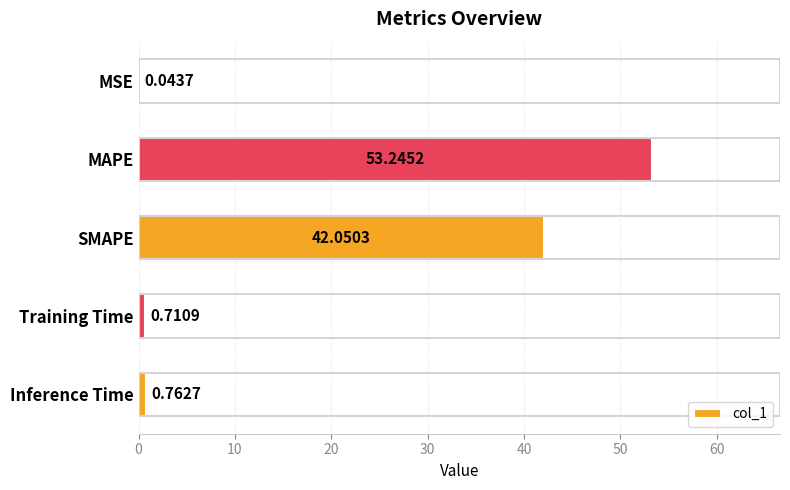

Which label corresponds to the largest value in the chart?

MAPE